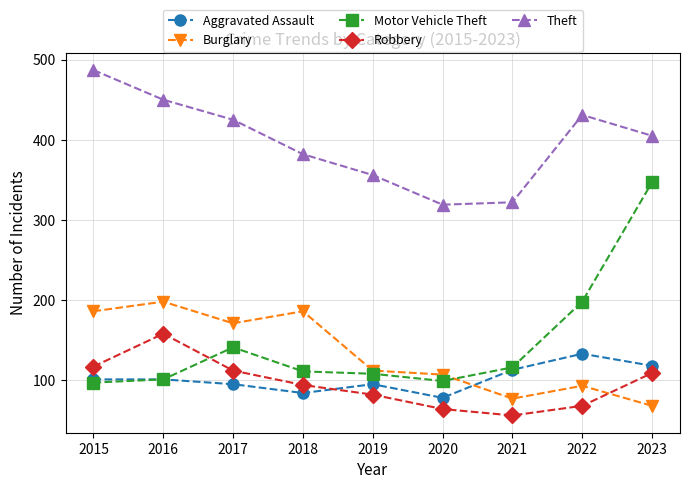

Rank the series by their maximum value, from lowest to highest.

Aggravated Assault, Robbery, Burglary, Motor Vehicle Theft, Theft